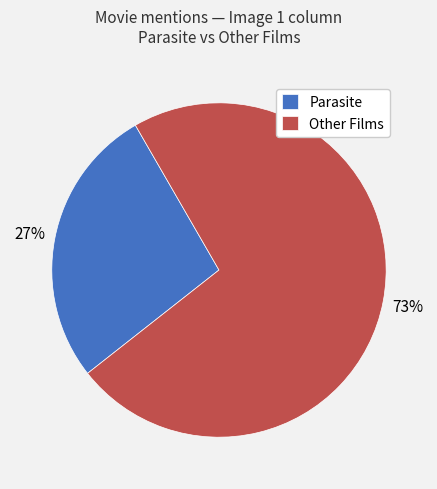

What is the largest slice in the pie chart?

Other Films